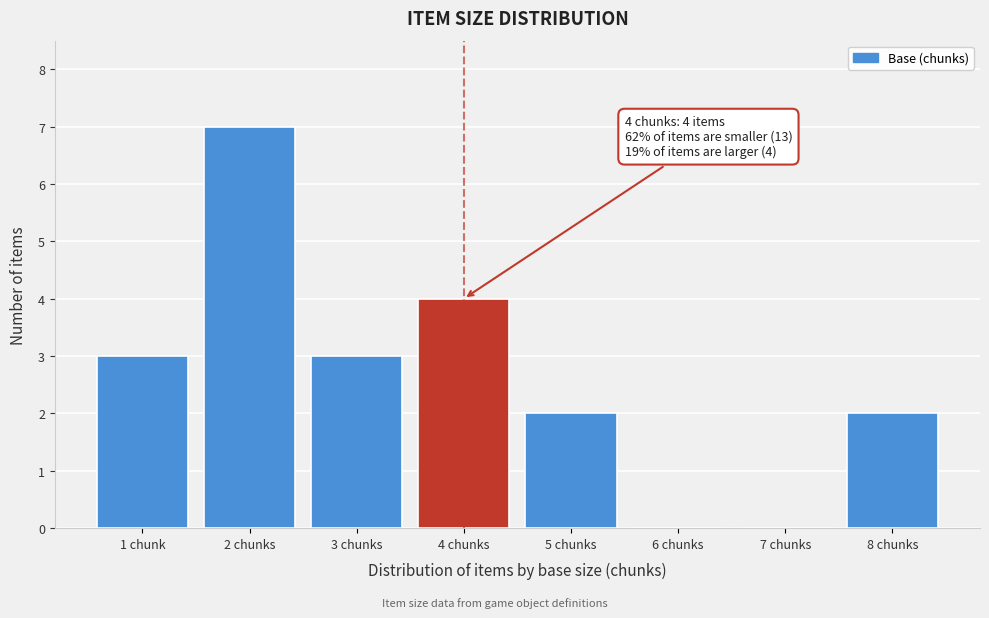

Reading left to right, transcribe all the data shown in this chart.

1 chunk=3	2 chunks=7	3 chunks=3	4 chunks=4	5 chunks=2	6 chunks=0	7 chunks=0	8 chunks=2